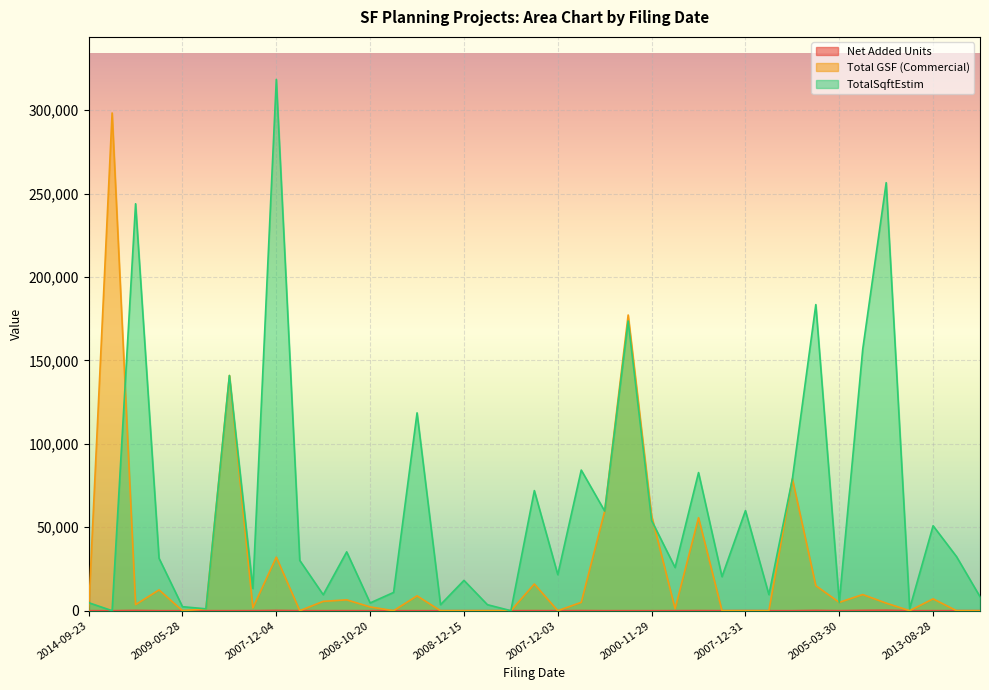

List the series in order of their overall mean, lowest first.

Net Added Units, Total GSF (Commercial), TotalSqftEstim